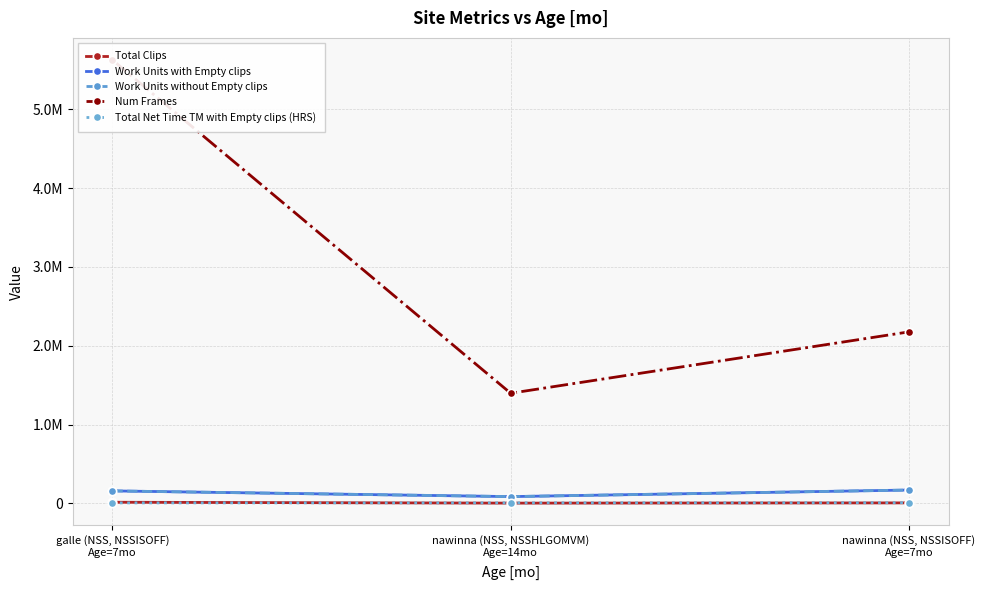

Reading right to left, list all the values displayed in this chart.

Total Clips: nawinna (NSS, NSSISOFF)
Age=7mo=5527.0	nawinna (NSS, NSSHLGOMVM)
Age=14mo=2626.0	galle (NSS, NSSISOFF)
Age=7mo=13863.0
Work Units with Empty clips: nawinna (NSS, NSSISOFF)
Age=7mo=168643.0	nawinna (NSS, NSSHLGOMVM)
Age=14mo=85338.0	galle (NSS, NSSISOFF)
Age=7mo=157813.0
Work Units without Empty clips: nawinna (NSS, NSSISOFF)
Age=7mo=168643.0	nawinna (NSS, NSSHLGOMVM)
Age=14mo=85338.0	galle (NSS, NSSISOFF)
Age=7mo=157813.0
Num Frames: nawinna (NSS, NSSISOFF)
Age=7mo=2175020.0	nawinna (NSS, NSSHLGOMVM)
Age=14mo=1396601.0	galle (NSS, NSSISOFF)
Age=7mo=5623724.0
Total Net Time TM with Empty clips (HRS): nawinna (NSS, NSSISOFF)
Age=7mo=7948.5	nawinna (NSS, NSSHLGOMVM)
Age=14mo=6252.3	galle (NSS, NSSISOFF)
Age=7mo=5412.7